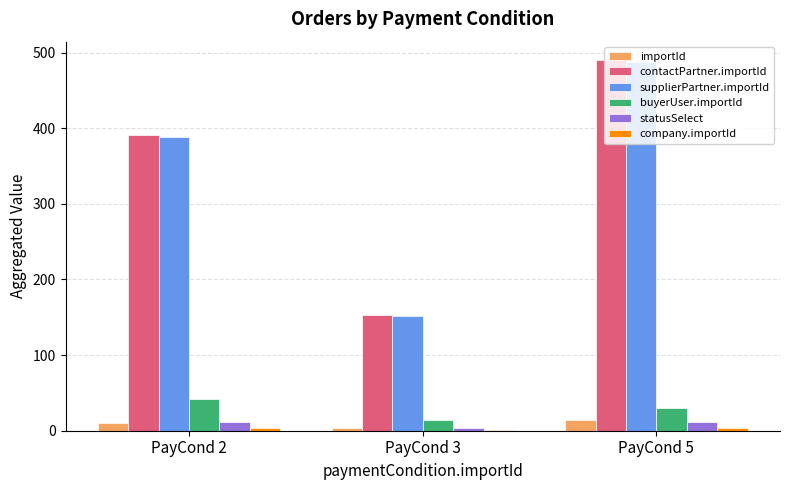

The value of contactPartner.importId at PayCond 5 is 337. True or false?

False